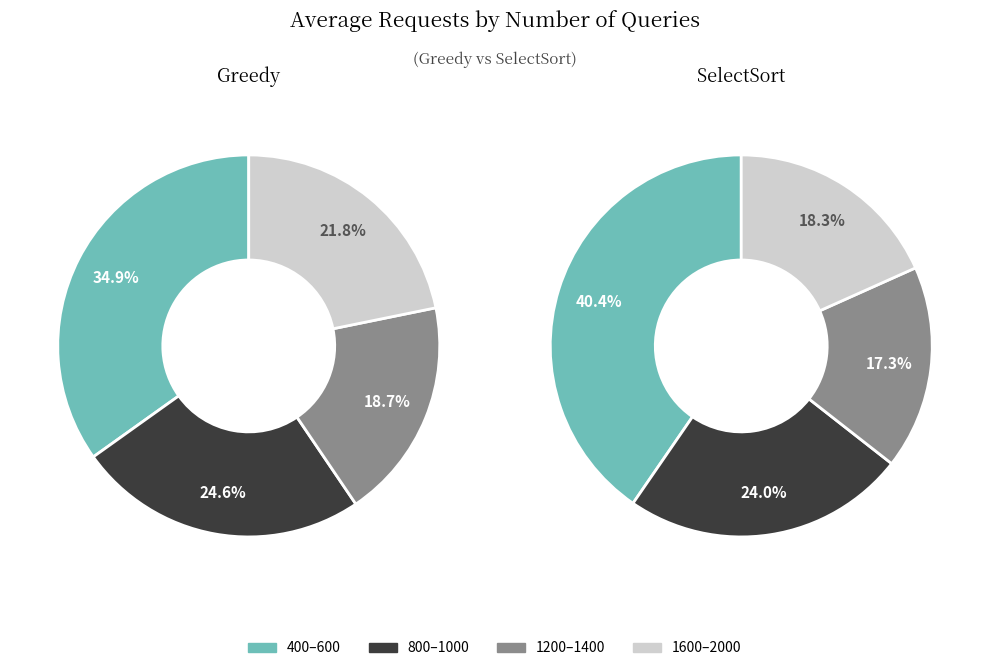

Which has a higher value, 2000 or 800?

800